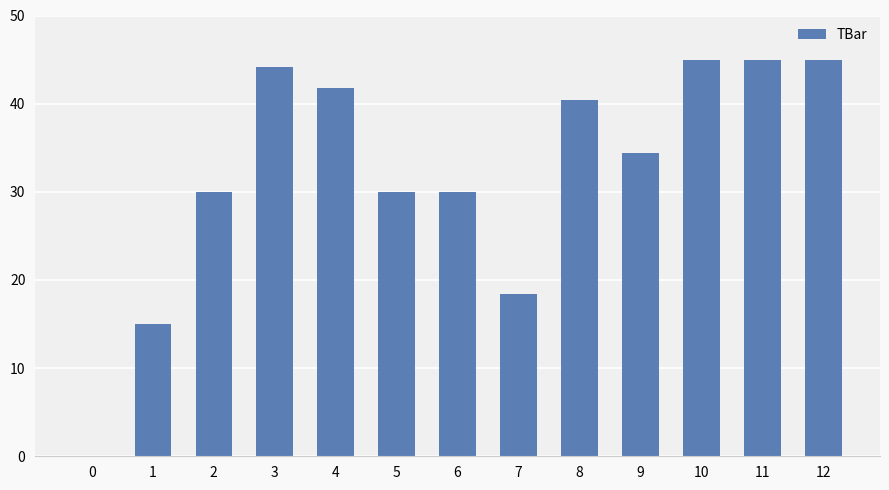

What is the sum of all values?

419.2